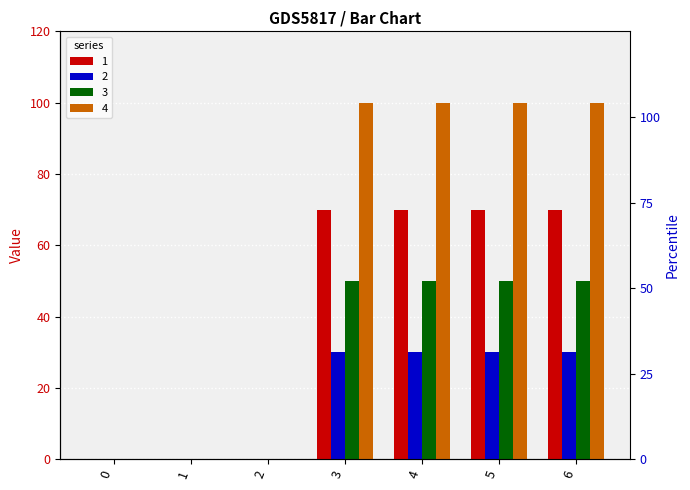

The value of 2 at 4 is 67. True or false?

False